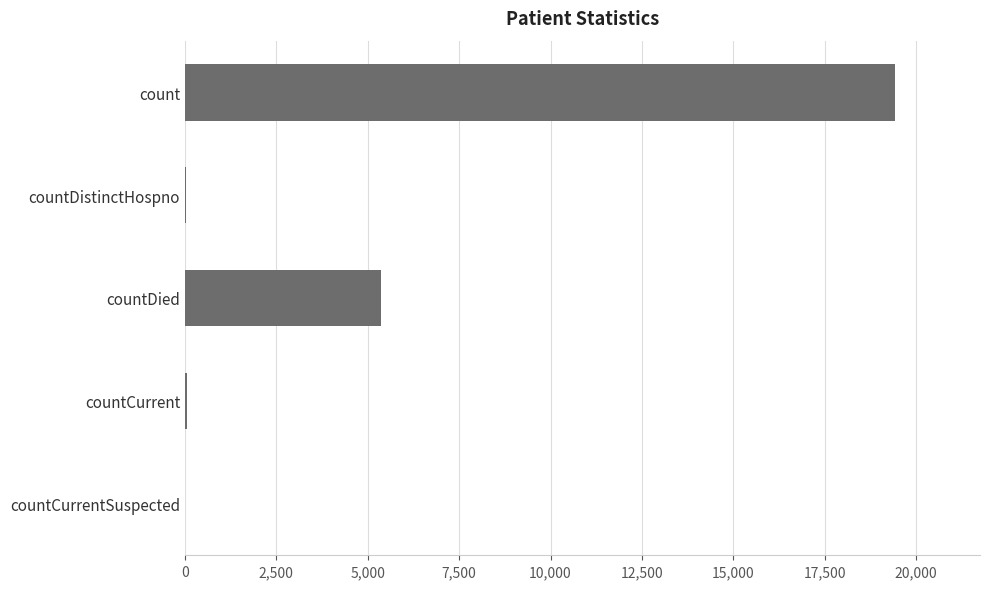

Where is the data nearest to the value 9710?

countDied